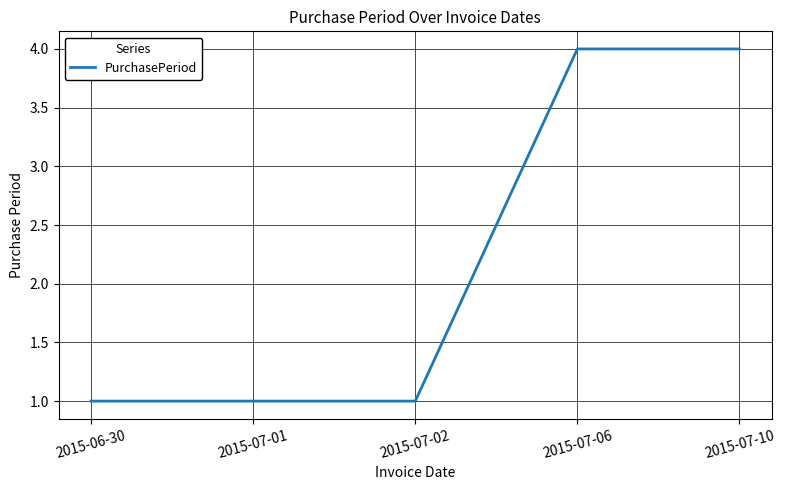

What is the maximum value shown in the chart?

4